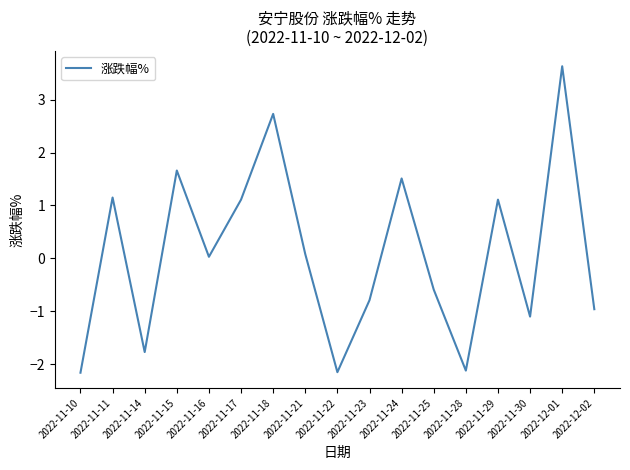

What is the sum of the values at 2022-11-24 and 2022-11-21?

1.6